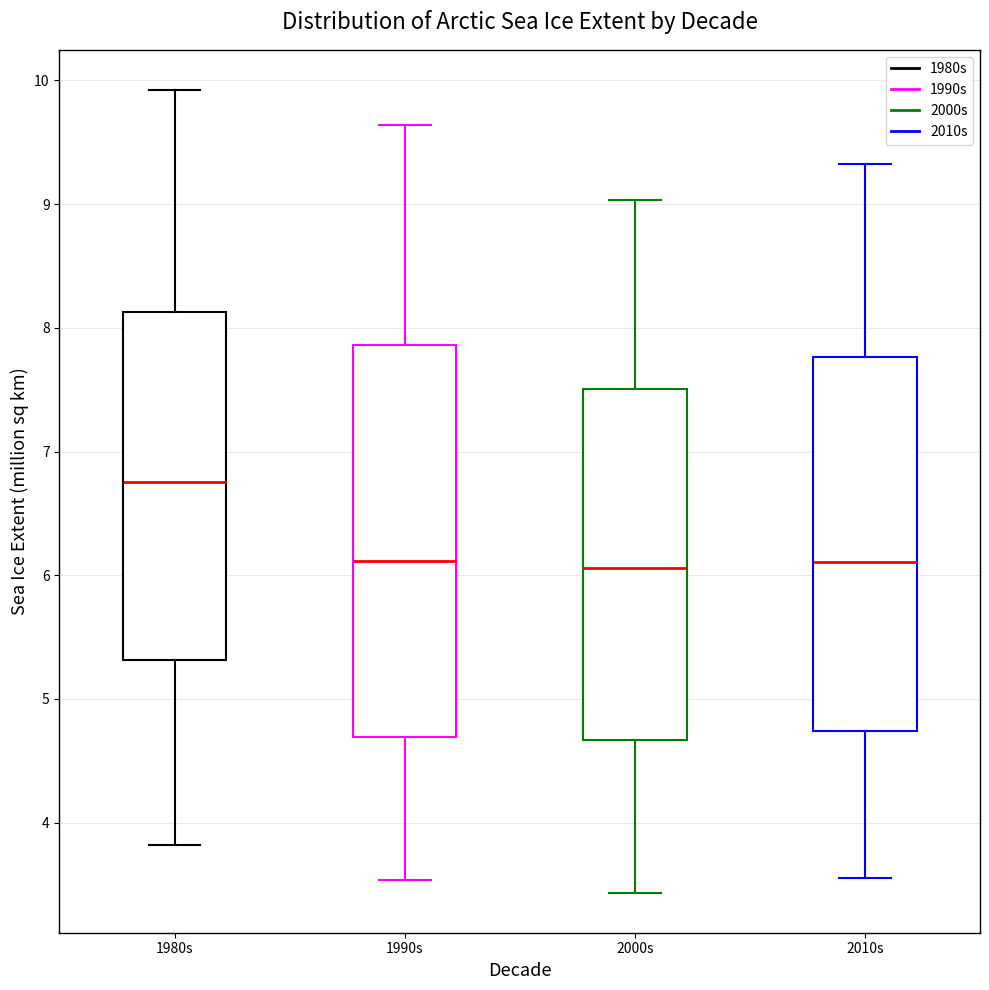

Which box is the tallest, from its lower edge to its upper edge?

1990s